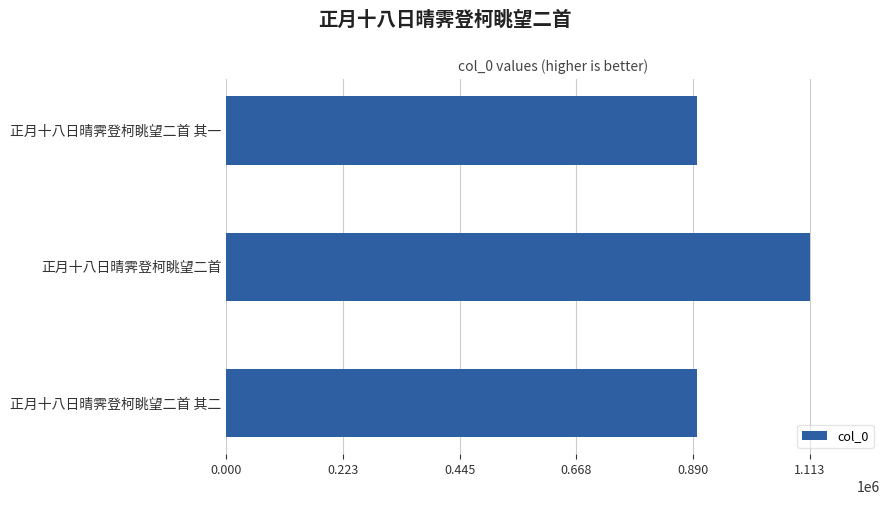

Approximately how many times larger is the value at 正月十八日晴霁登柯眺望二首 compared to 正月十八日晴霁登柯眺望二首 其二?

1.2